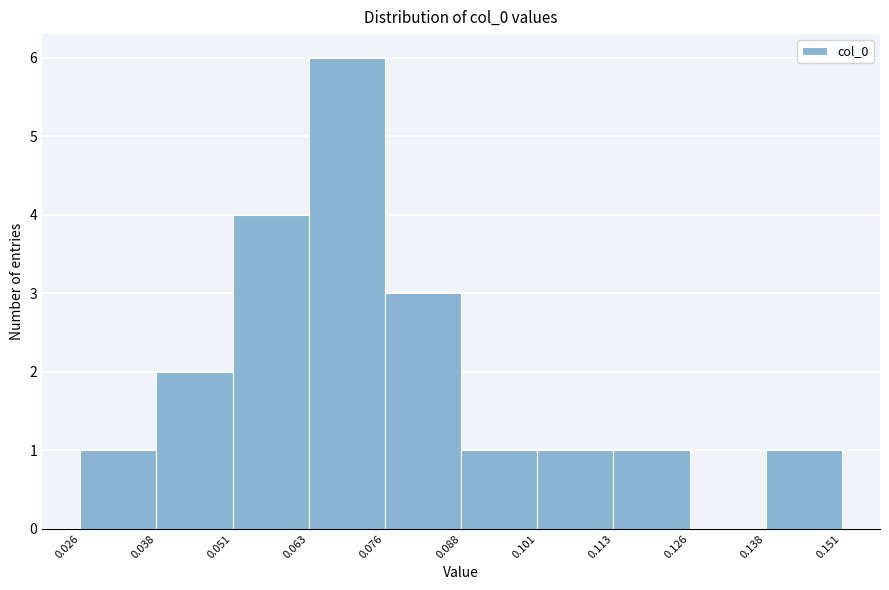

What is the height of the bar covering 0.063 to 0.076 on the x-axis? The values are not printed on the chart, so give them approximately, as read against the axis.

6